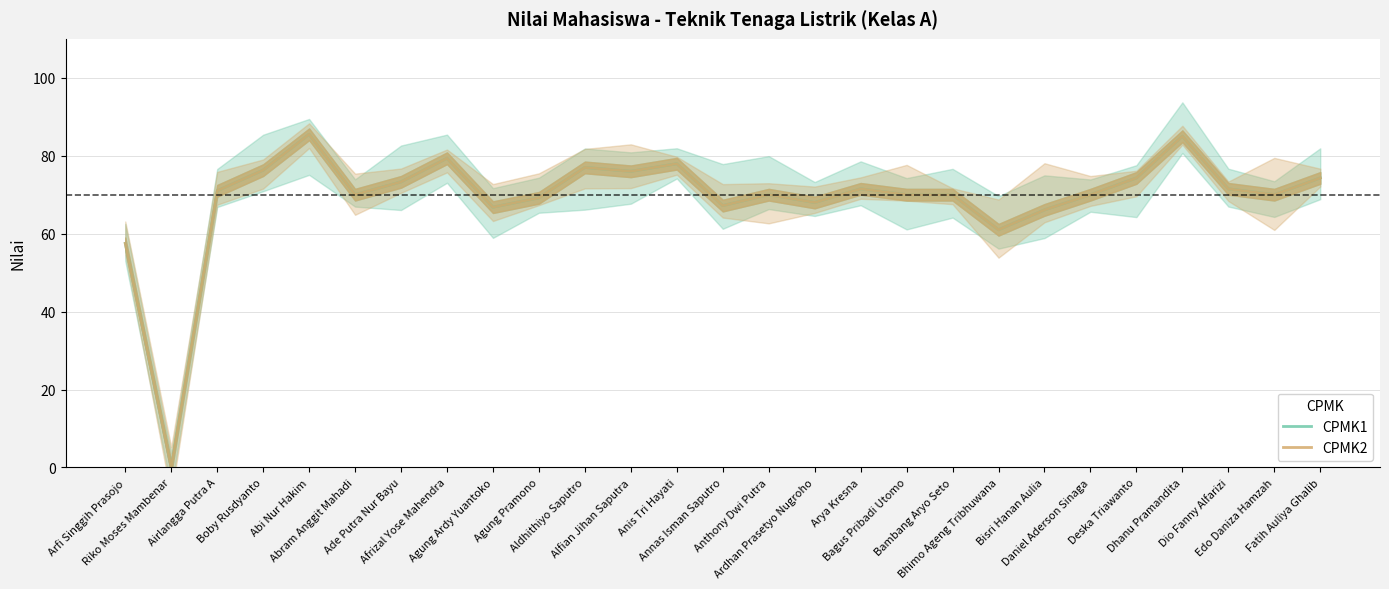

True or false: CPMK1 and CPMK2 cross at least once.

False